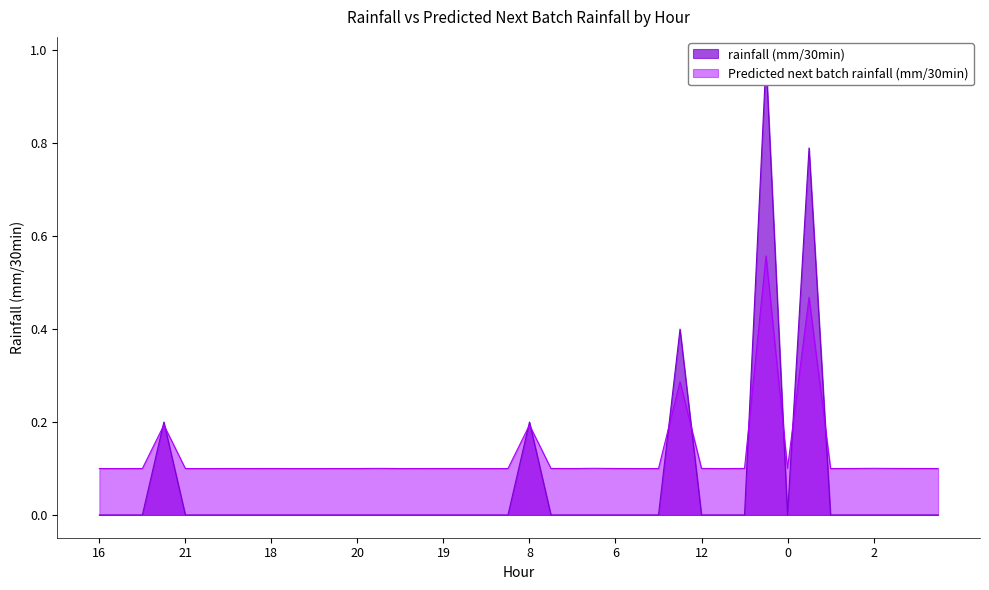

The value at 20 is -0.4. True or false?

False